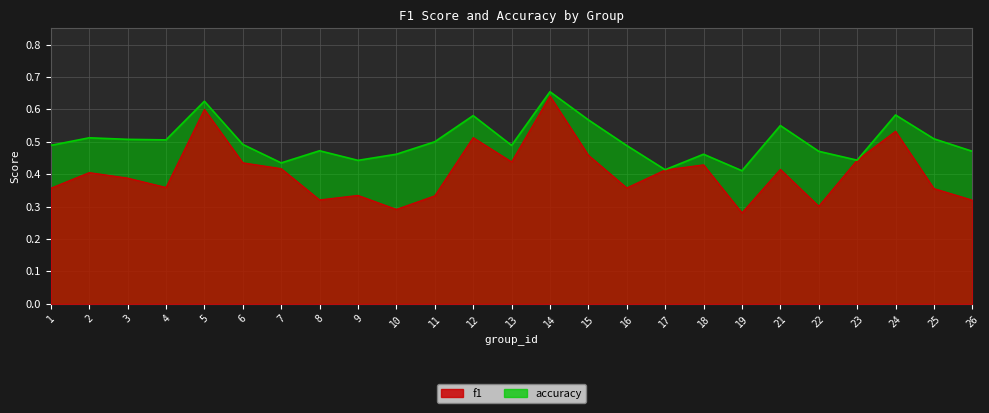

Where do f1 and accuracy first cross each other?

22 and 23